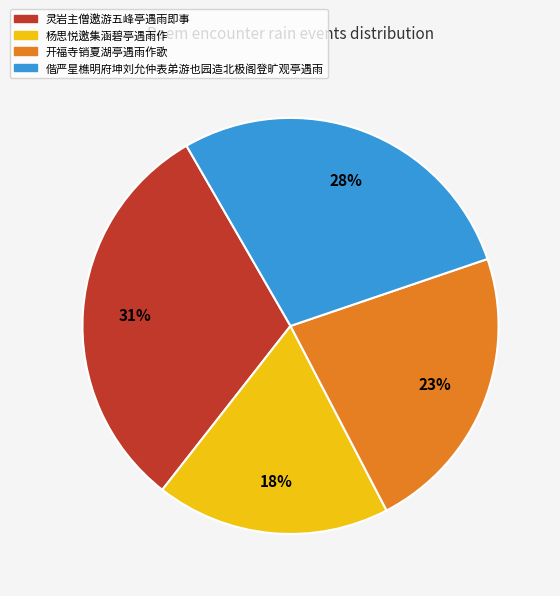

Rank the categories by value from lowest to highest.

杨思悦邀集涵碧亭遇雨作, 开福寺销夏湖亭遇雨作歌, 偕严星樵明府坤刘允仲表弟游也园造北极阁登旷观亭遇雨, 灵岩主僧邀游五峰亭遇雨即事